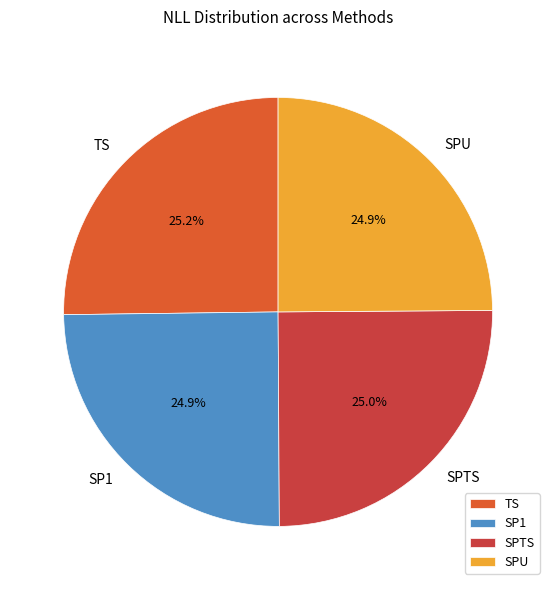

To the nearest percent, what percentage of the pie is SP1?

25%